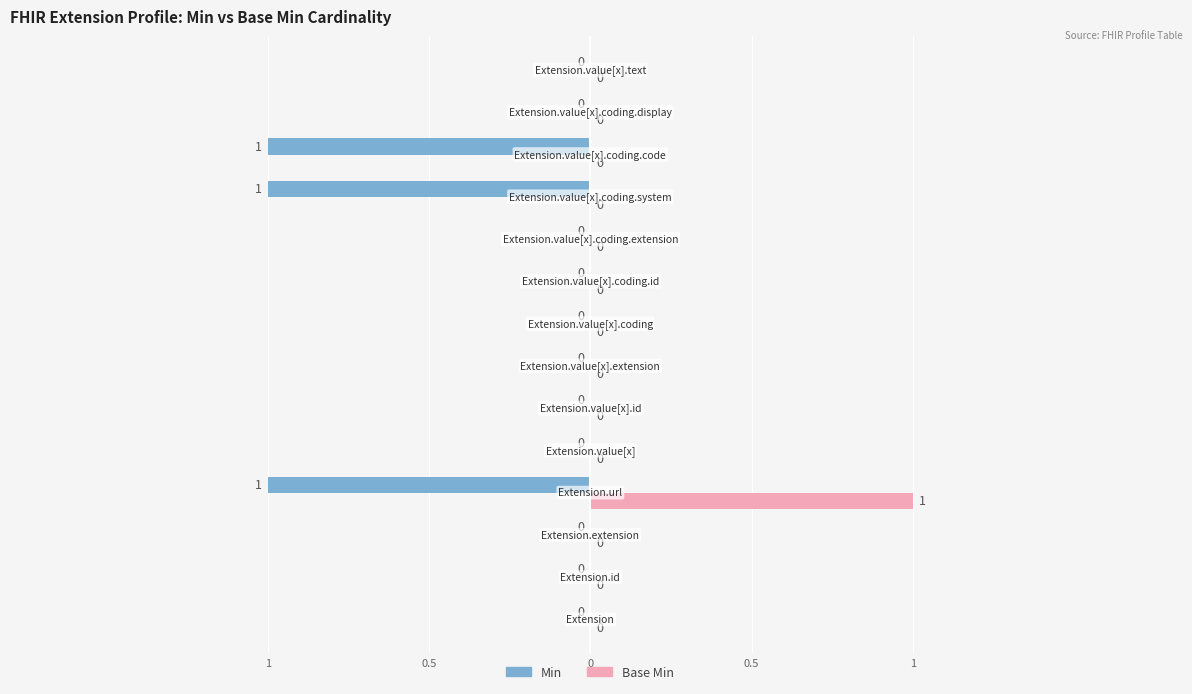

What are all the series names shown in the legend?

Min, Base Min